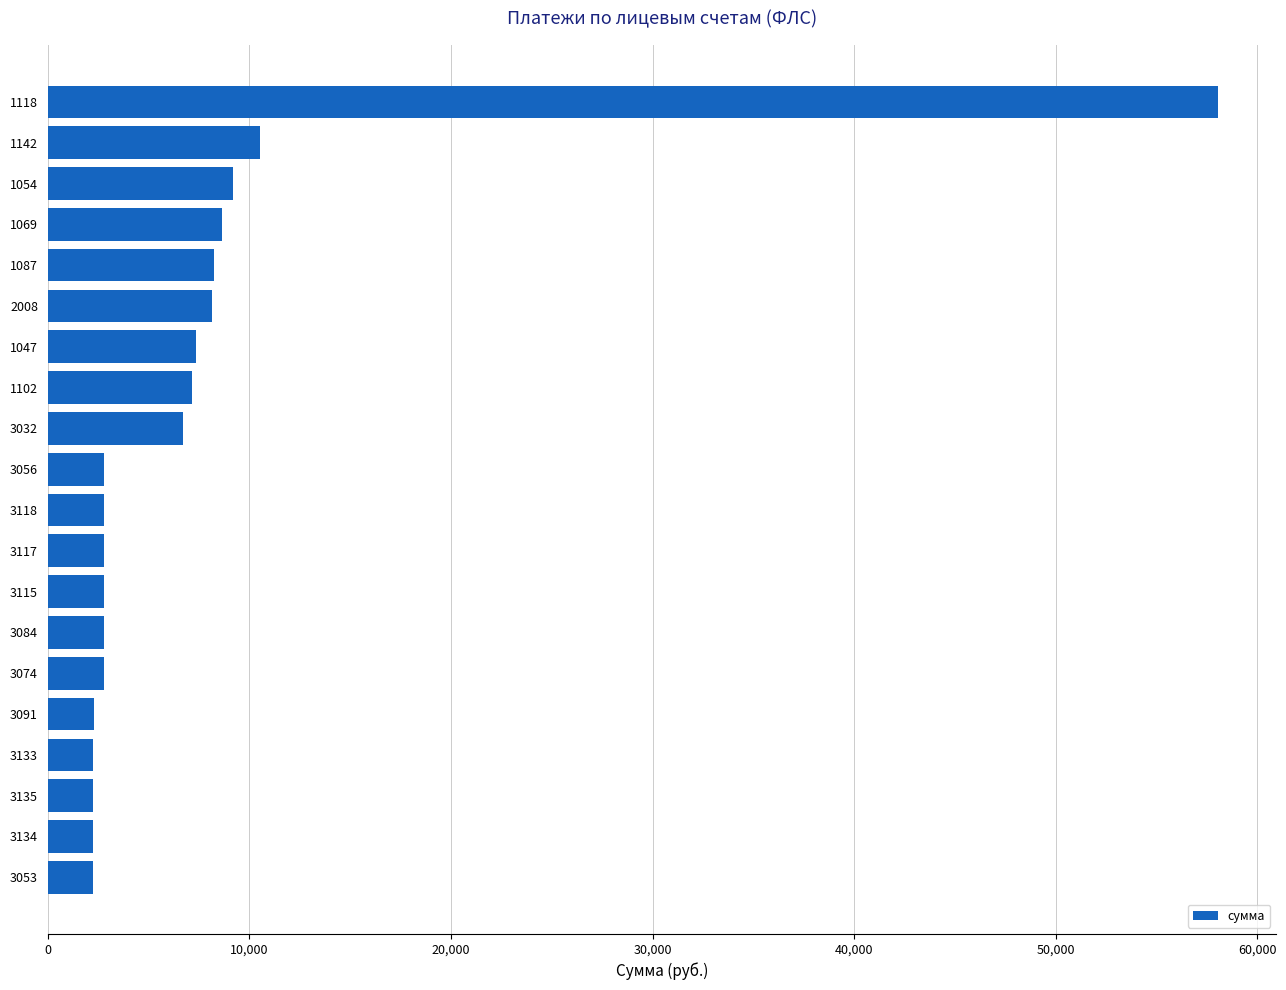

What is the minimum value shown in the chart?

2235.4